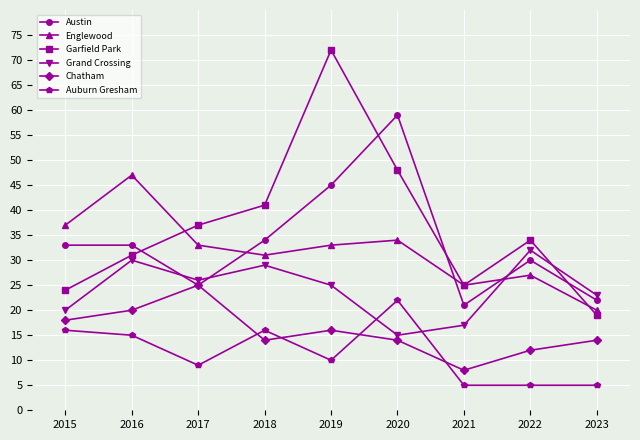

Between 2020 and 2023, which series saw the biggest shift?

Austin